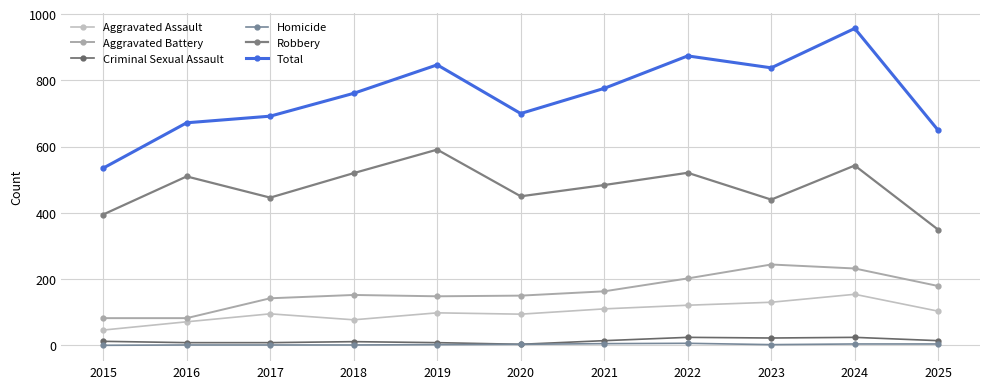

At how many categories does at least one series exceed 715?

6